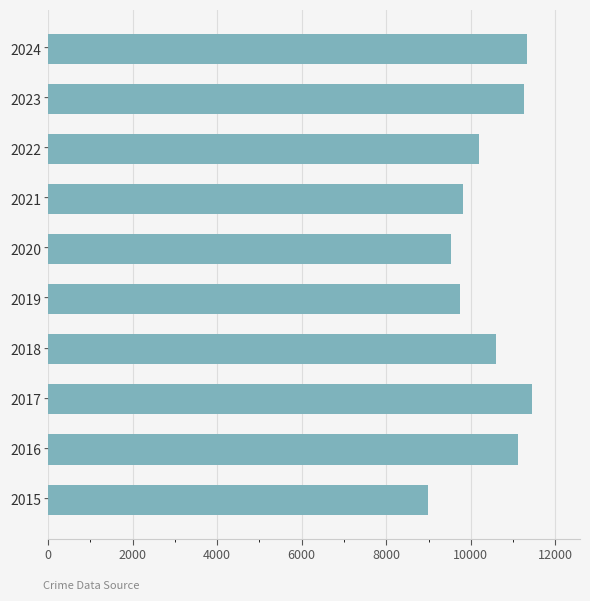

What value does the data have at 2022, to the nearest 50?

10200